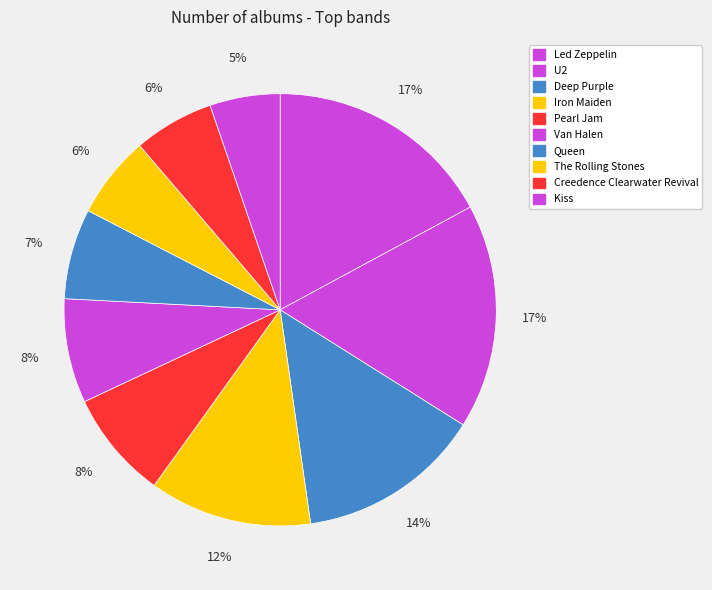

Rank the categories by value from lowest to highest.

Kiss, Creedence Clearwater Revival, The Rolling Stones, Queen, Van Halen, Pearl Jam, Iron Maiden, Deep Purple, U2, Led Zeppelin